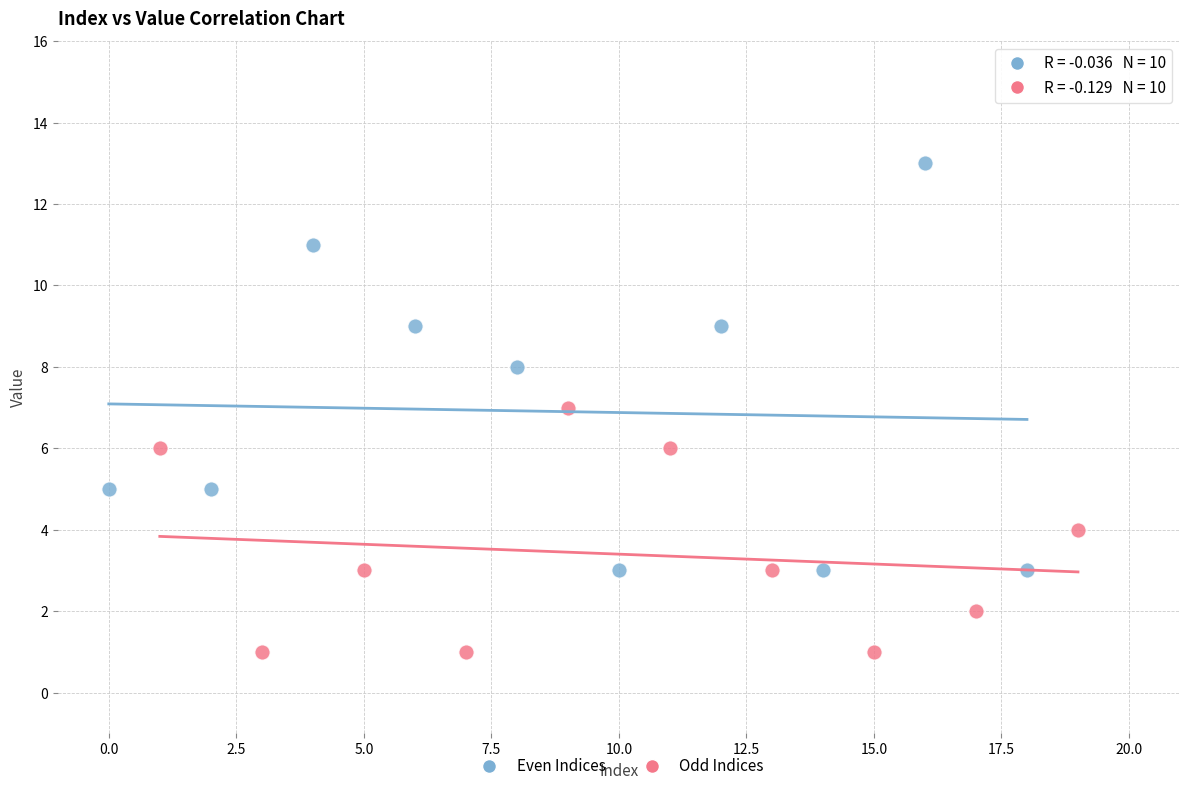

Which series has the widest spread of Y values?

Even Indices